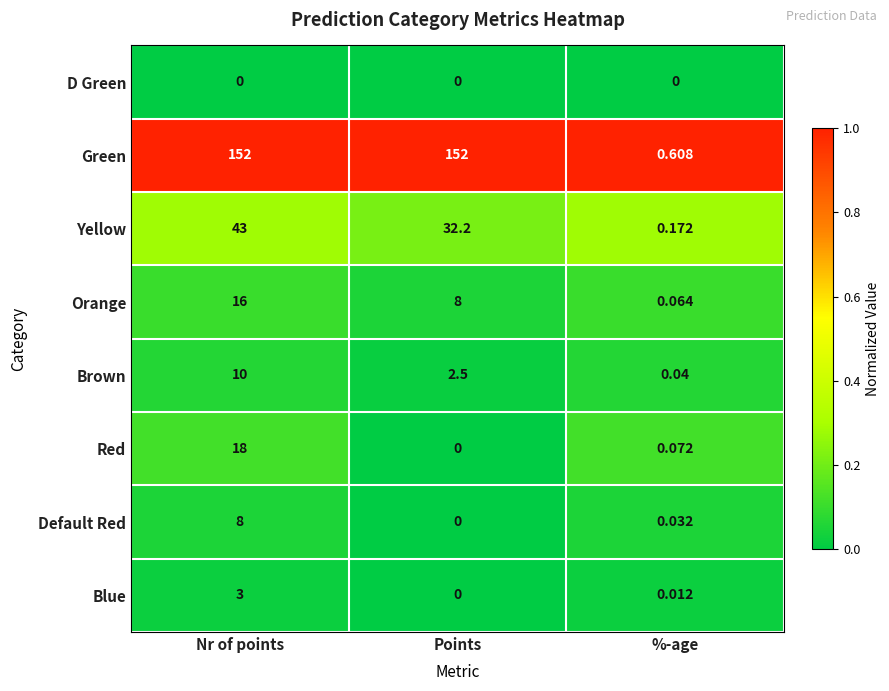

Which series has the largest total across all categories?

Green